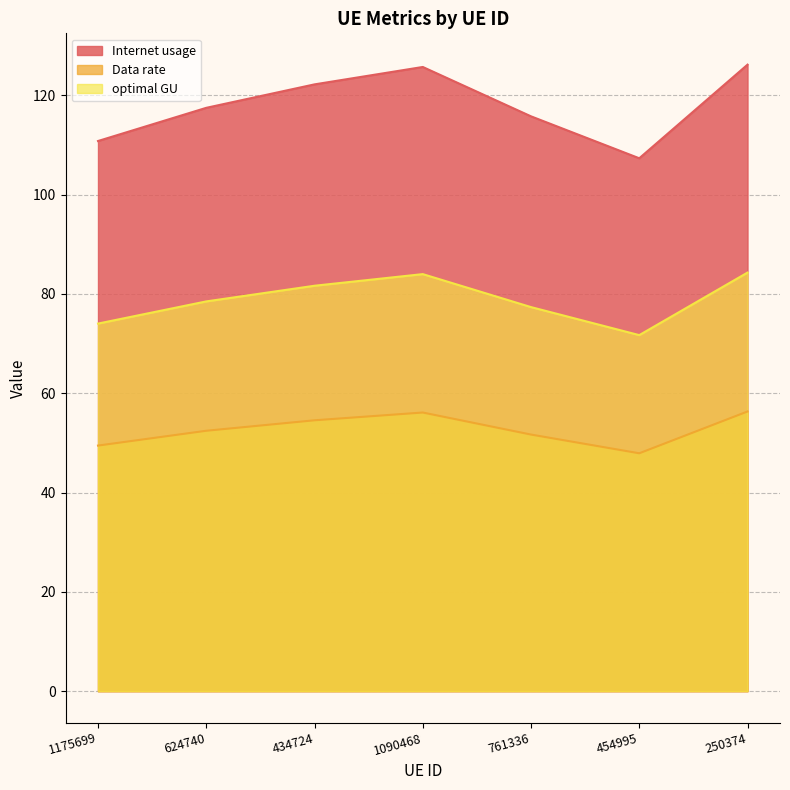

What position from the right is 434724?

5